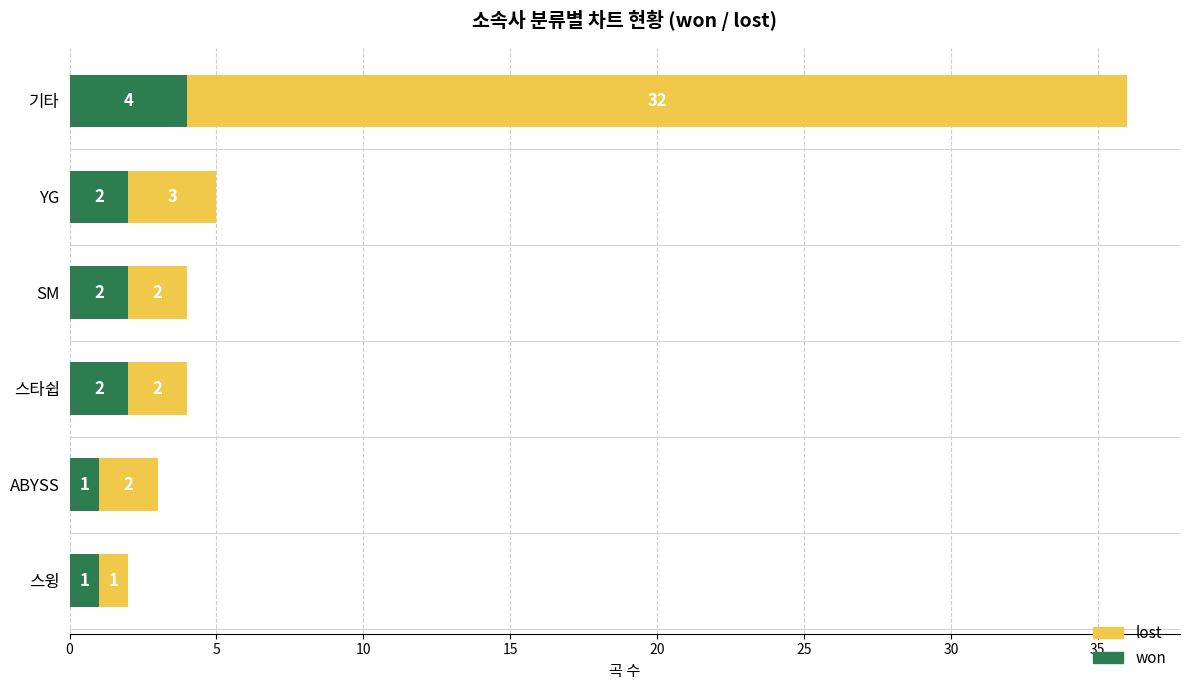

The won series shows 1 at 스윙. True or false?

True